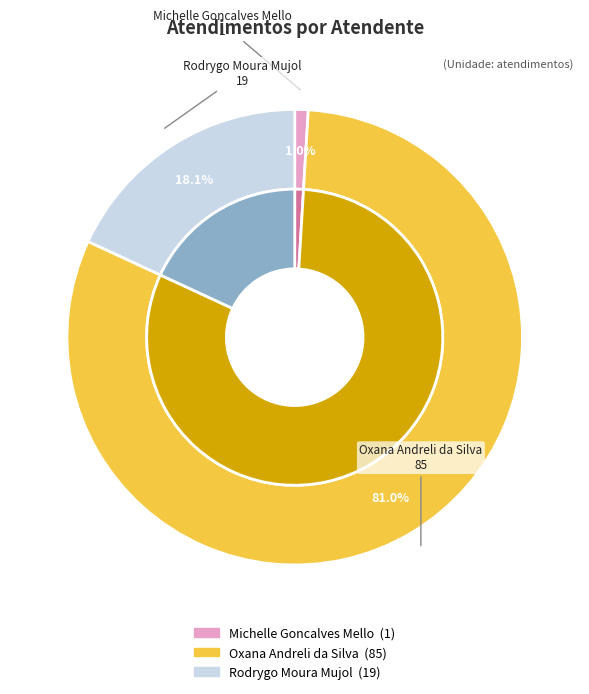

Between Rodrygo Moura Mujol and Oxana Andreli da Silva, which is larger?

Oxana Andreli da Silva